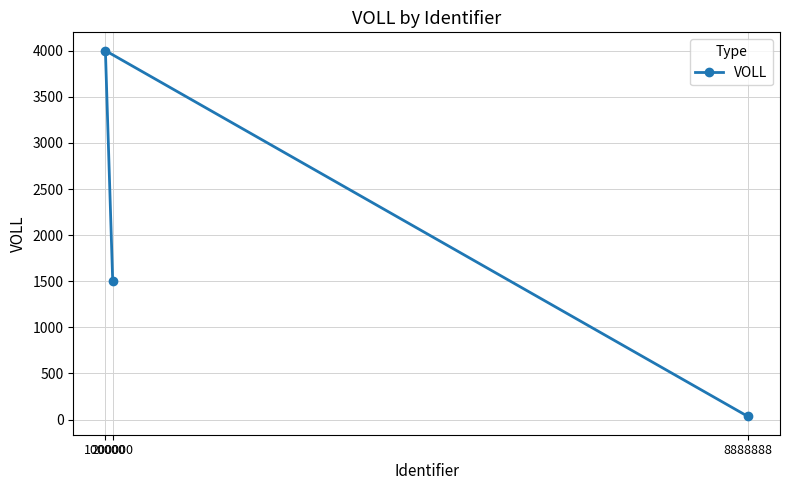

List the labels in order of value, smallest first.

8888888, 200000, 100000